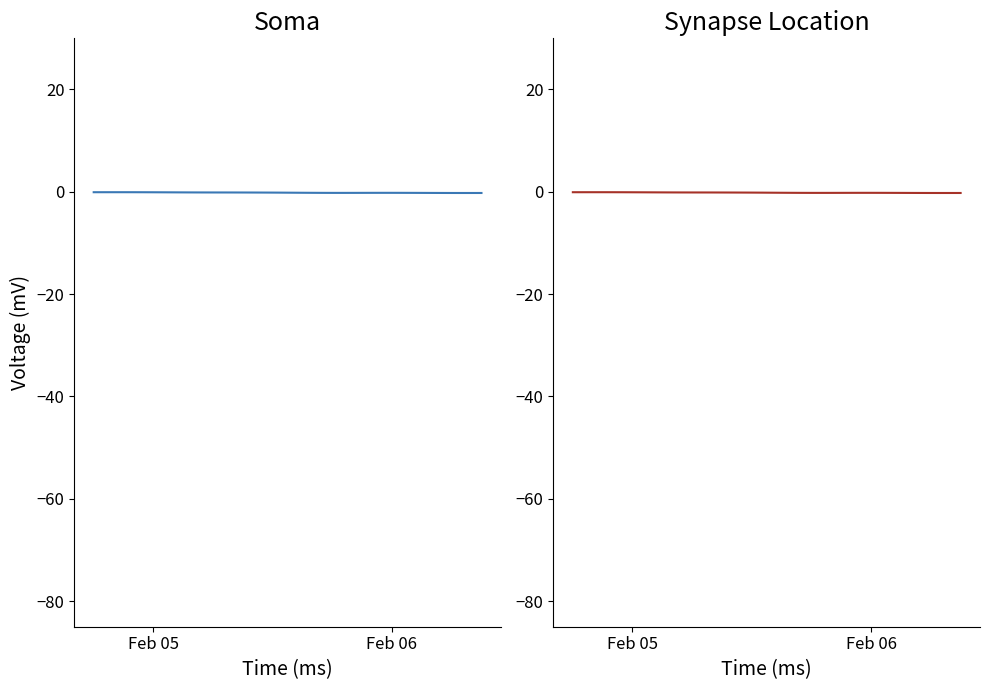

Reading right to left, list all the values displayed in this chart.

-0.2	-0.2	-0.2	-0.2	-0.2	-0.2	-0.2	-0.2	-0.2	-0.2	-0.2	-0.2	-0.2	-0.2	-0.2	-0.2	-0.2	-0.2	-0.2	-0.2	-0.2	-0.2	-0.1	-0.1	-0.1	-0.1	-0.1	-0.1	-0.1	-0.1	-0.1	-0.1	-0.1	-0.1	-0.1	-0.1	-0.1	-0.1	-0.1	-0.1